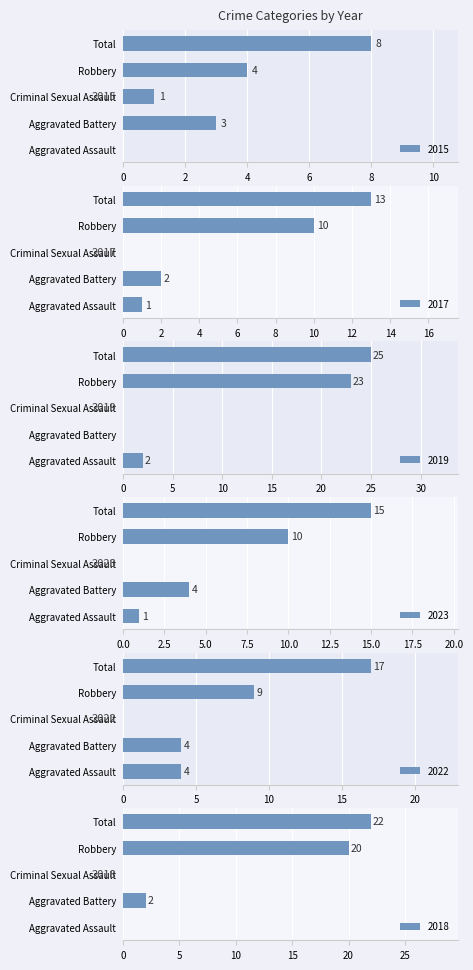

How many positive values does the 2023 series have?

4